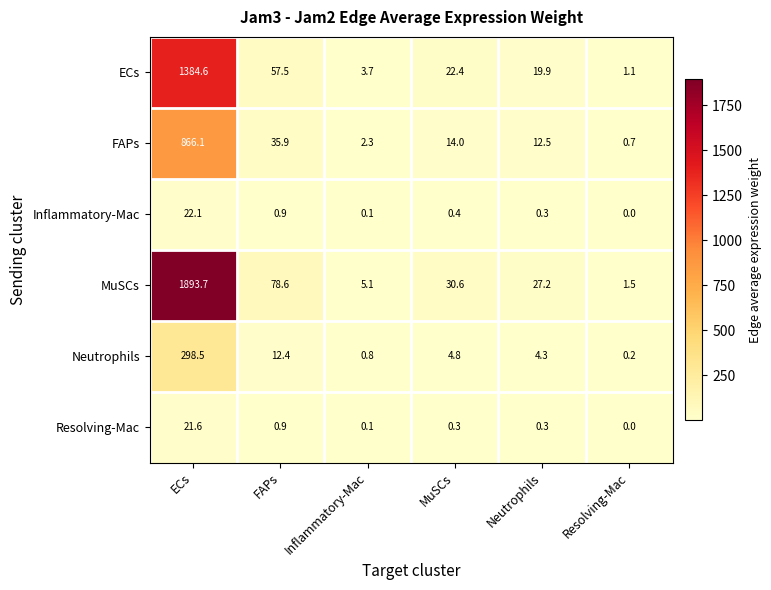

Is it true that FAPs equals 6.4 at MuSCs?

False